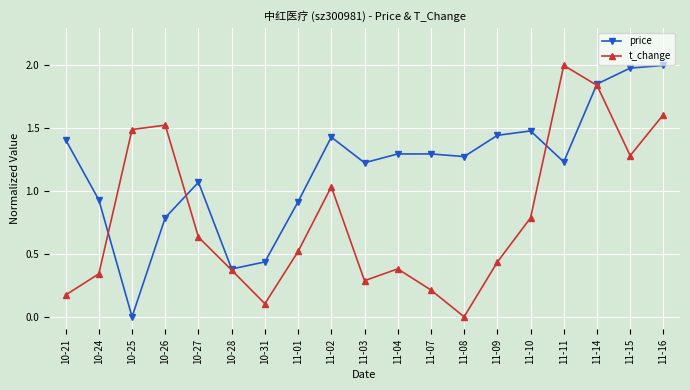

List the series in order of their overall mean, lowest first.

t_change, price